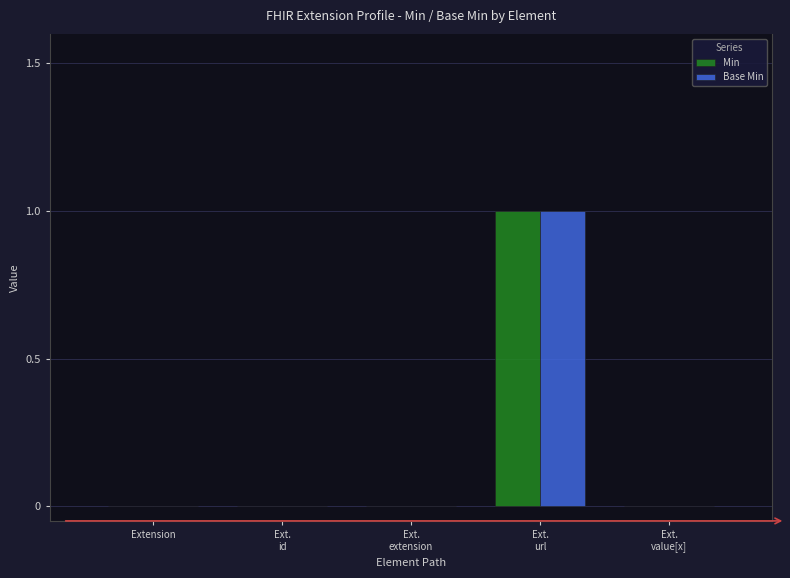

The value of Base Min at Extension is 0. True or false?

True